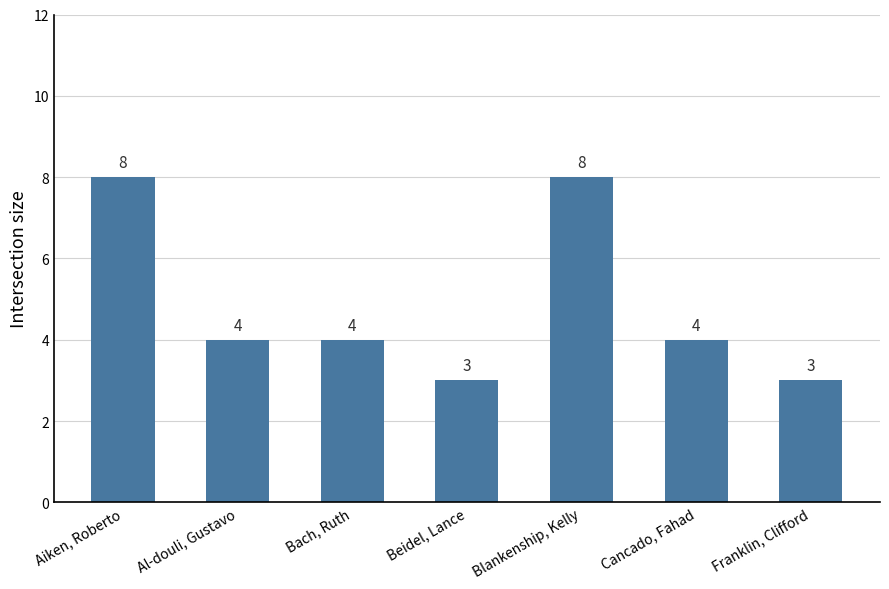

What is the minimum value shown in the chart?

3